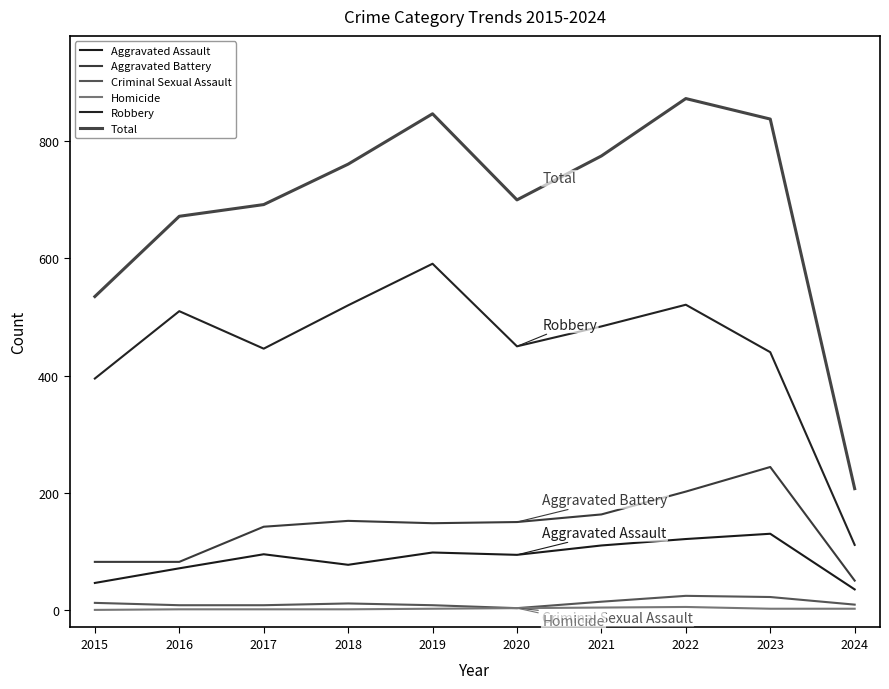

At which label is Homicide closest to 2?

2019